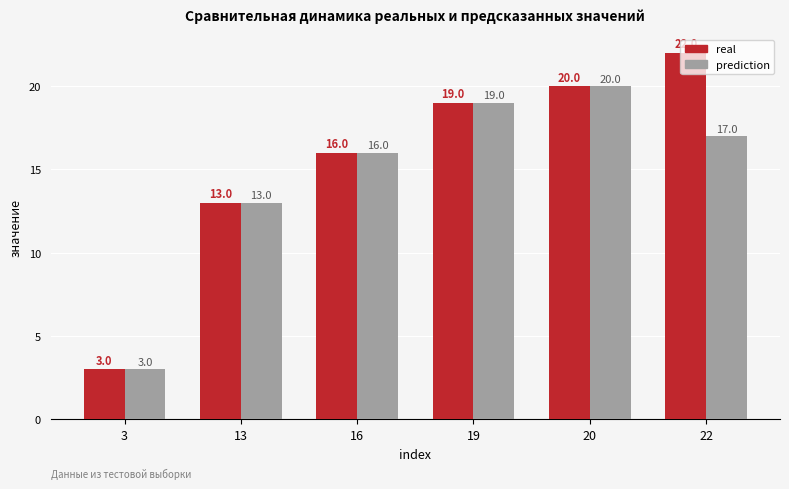

What is the total value across all series at 3?

6